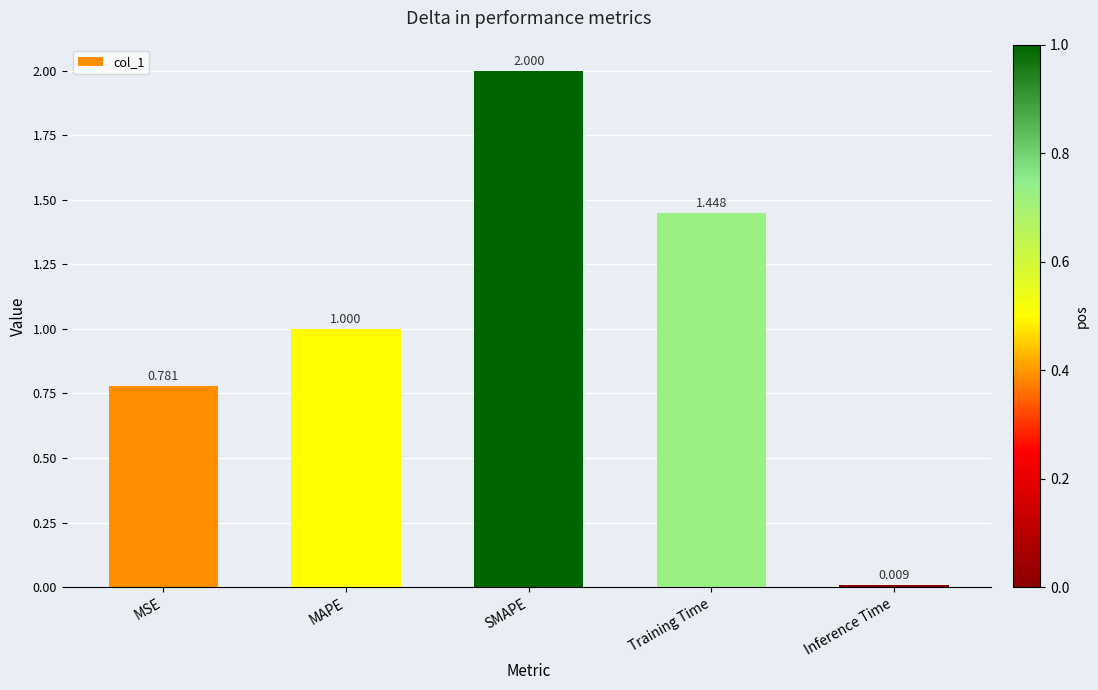

What is the value of the 2nd bar from the left?

1.0